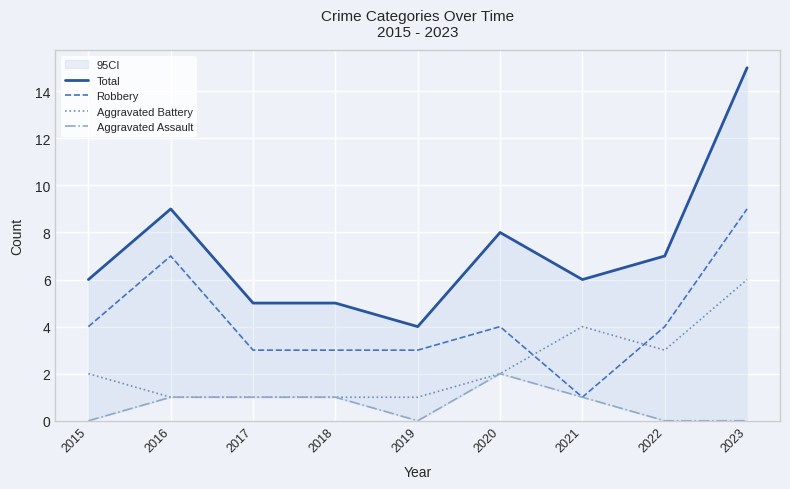

The Total series shows 8 at 2020. True or false?

True